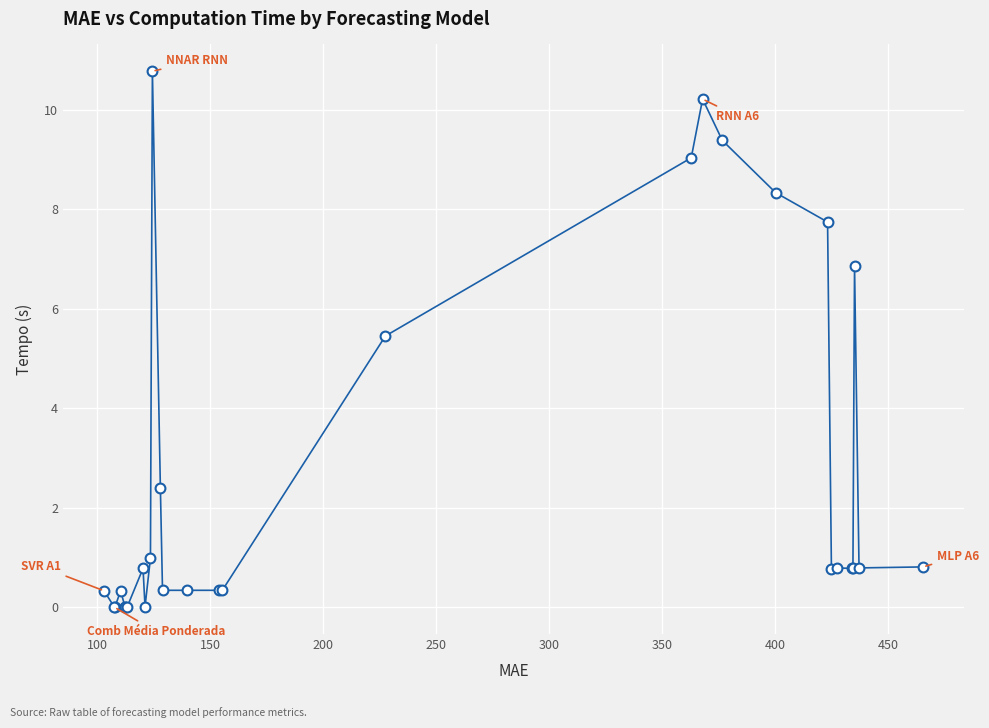

What Y value in the scatter plot is closest to 5?

5.5